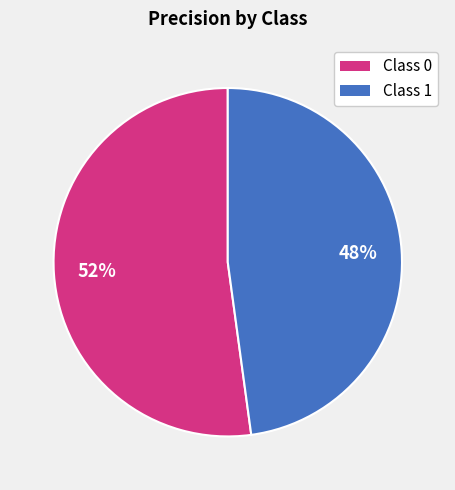

Is the sum of Class 1 and Class 0 greater than half?

Yes